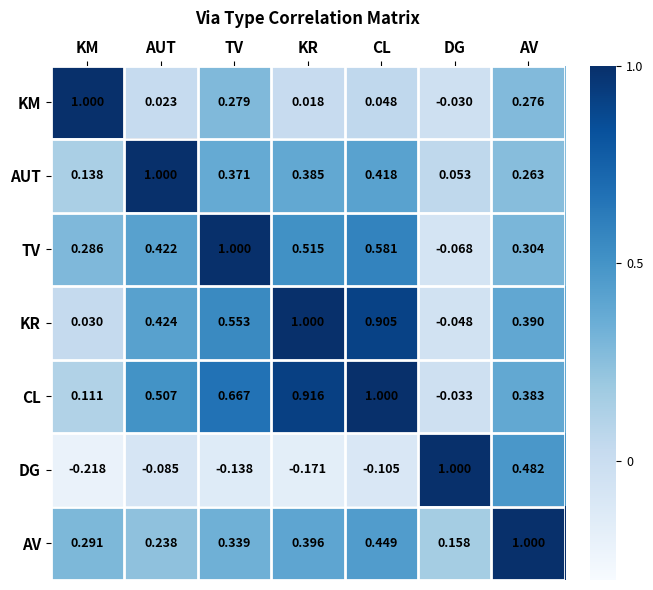

Which series changed the most between KM and AUT?

KM